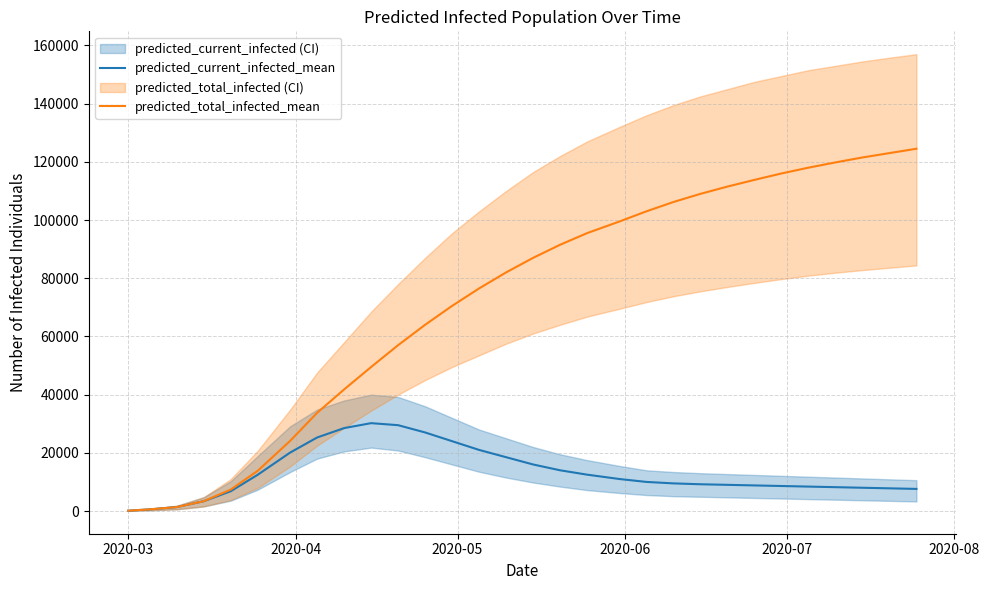

True or false: predicted_total_infected_mean and predicted_current_infected_mean intersect in this chart.

False